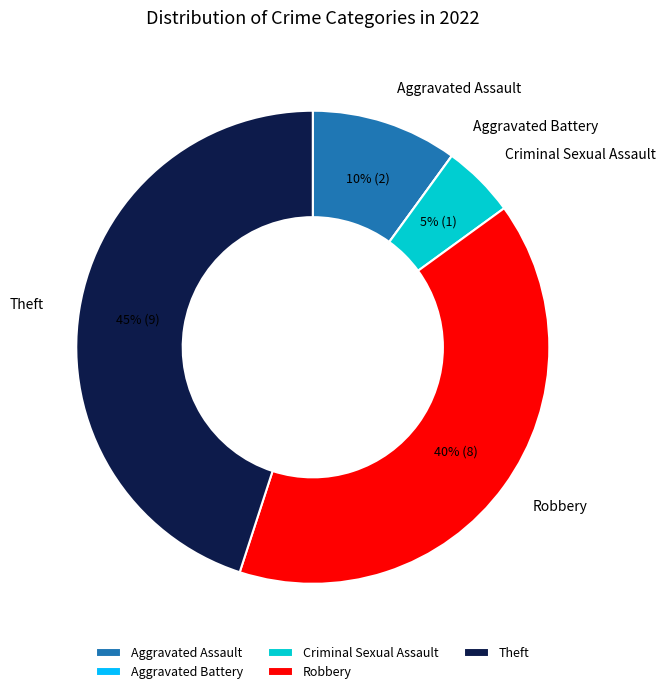

The Aggravated Assault slice represents 10% of the pie. True or false?

True